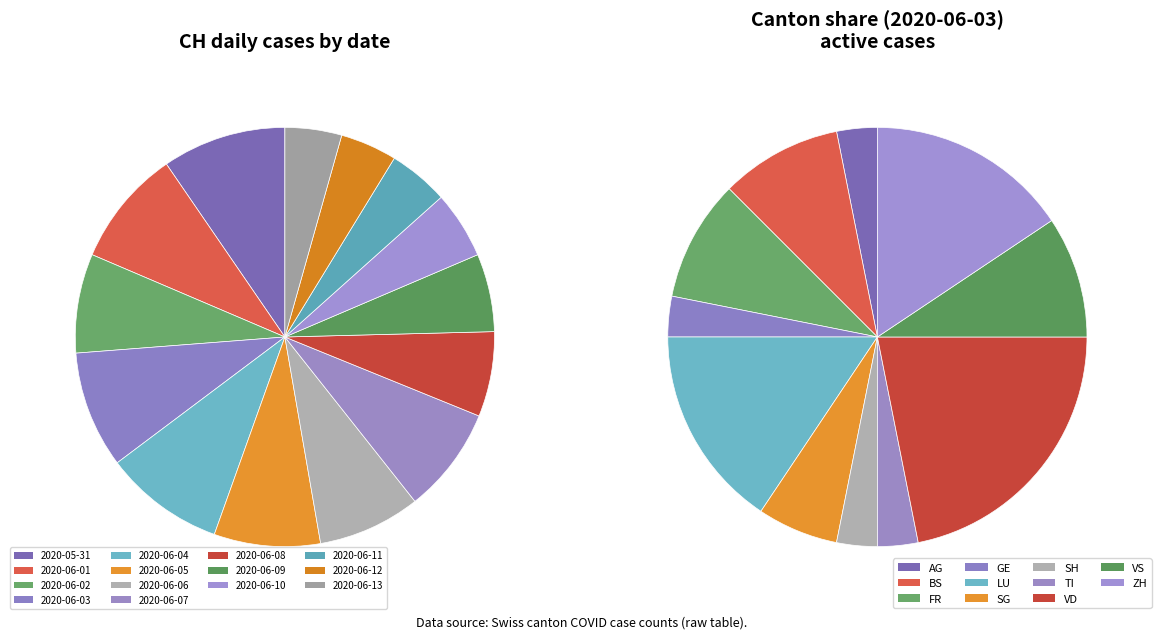

Is SG the majority of the pie?

No